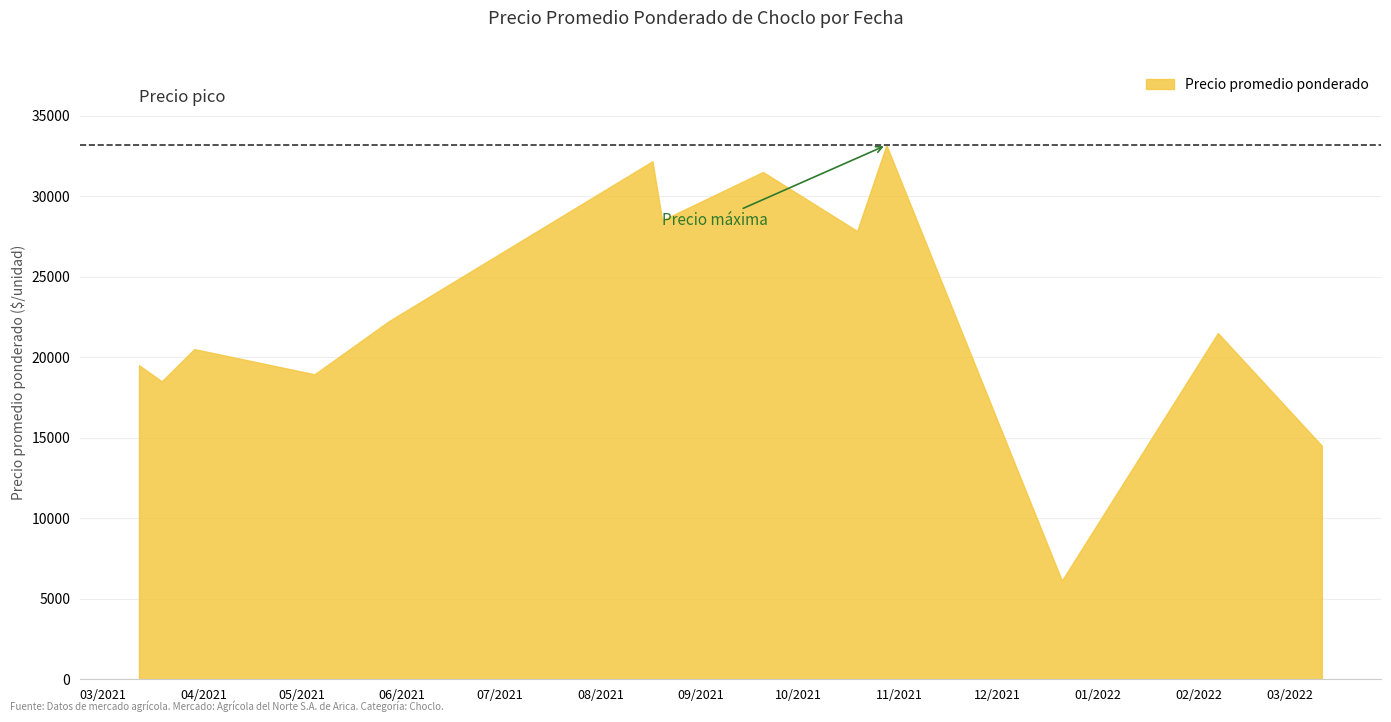

Which has a higher value, 2021-05-05 or 2021-08-20?

2021-08-20